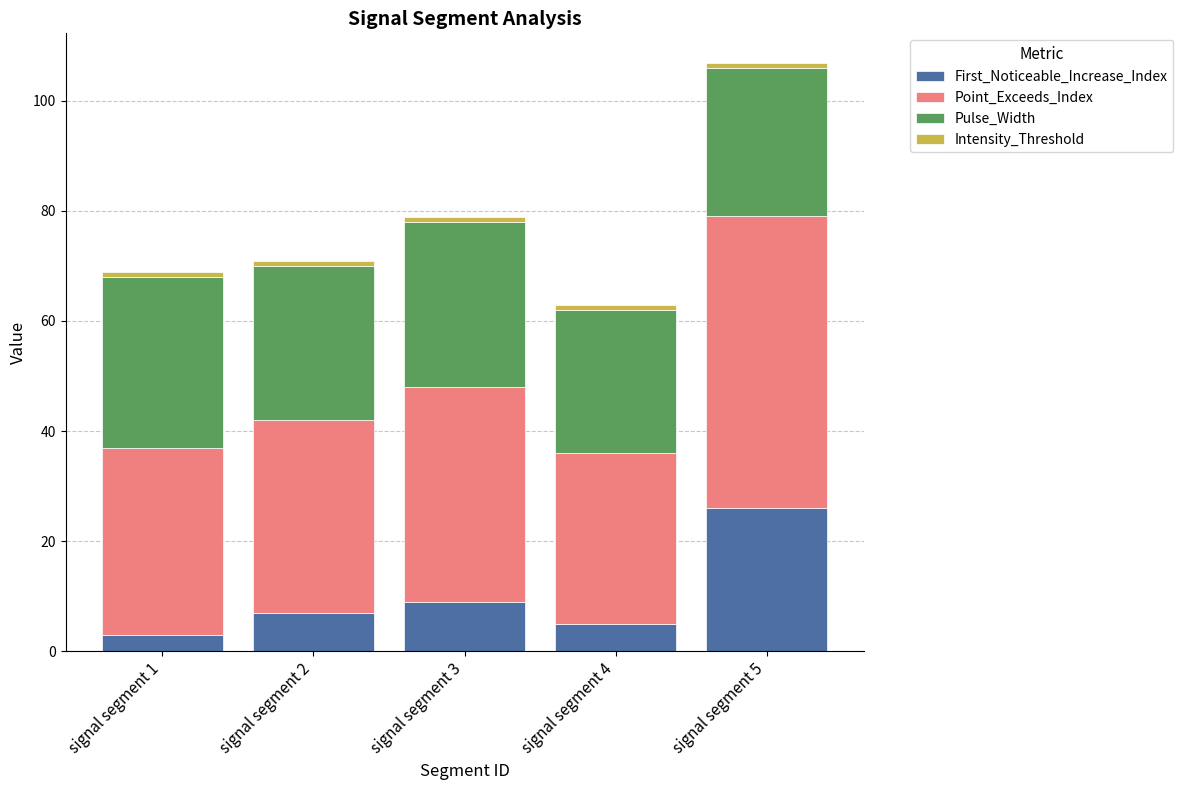

What is the maximum value for First_Noticeable_Increase_Index?

26.0